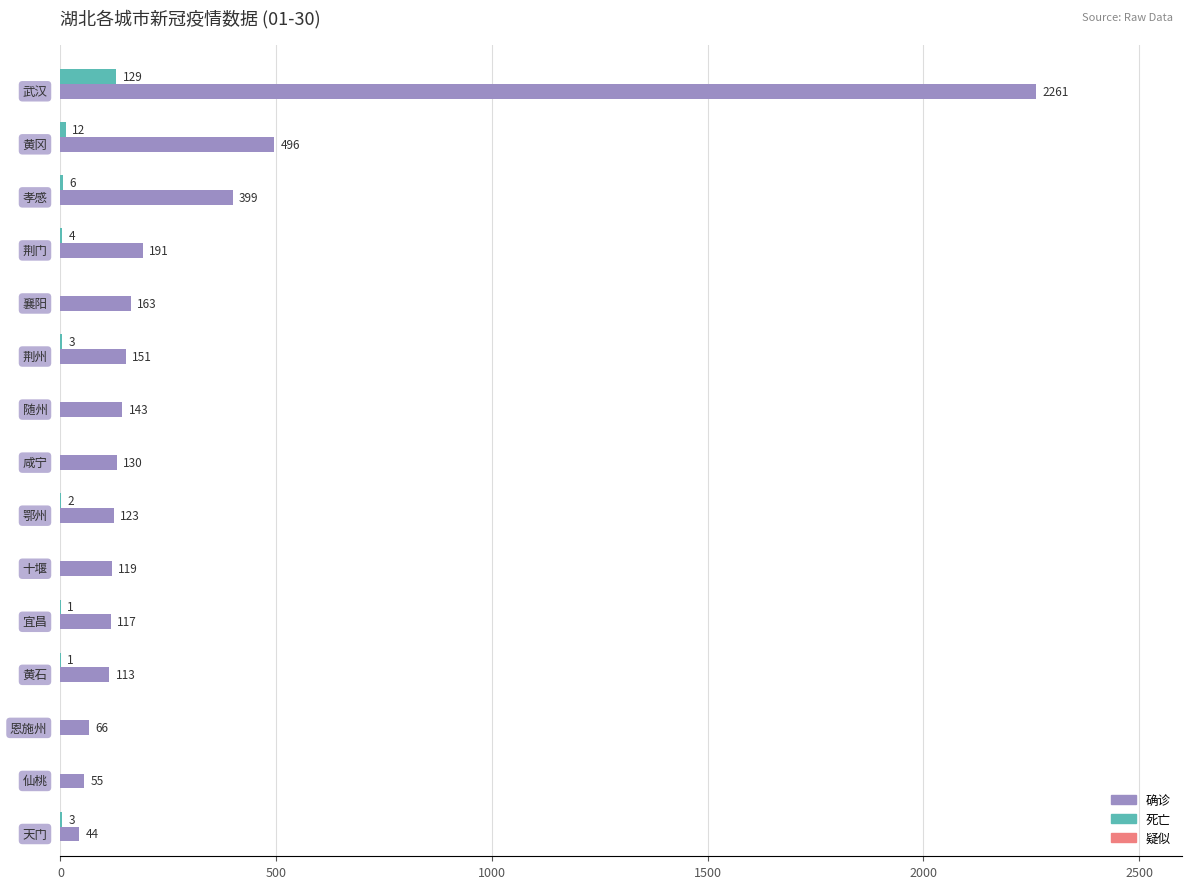

Which series has the largest total across all categories?

确诊